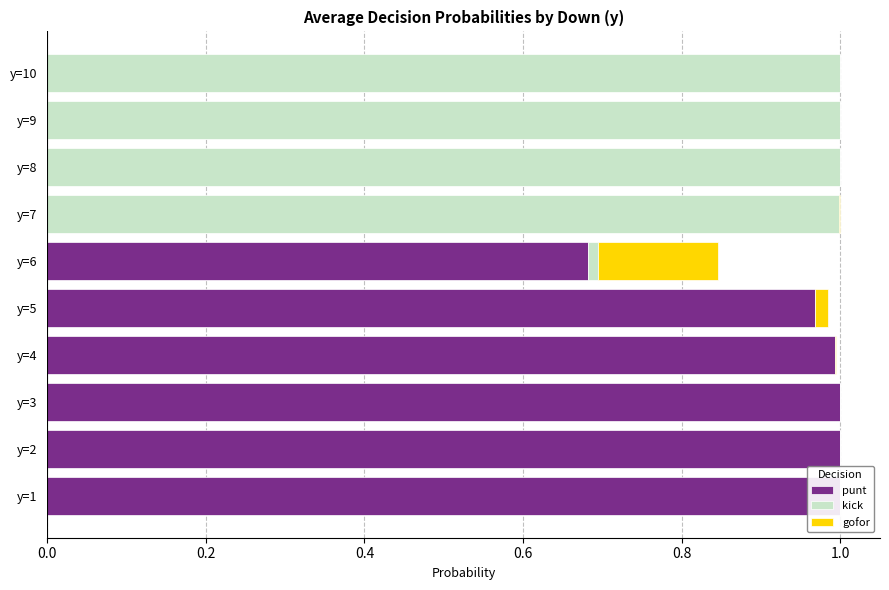

What is the sum of all punt values?

5.6